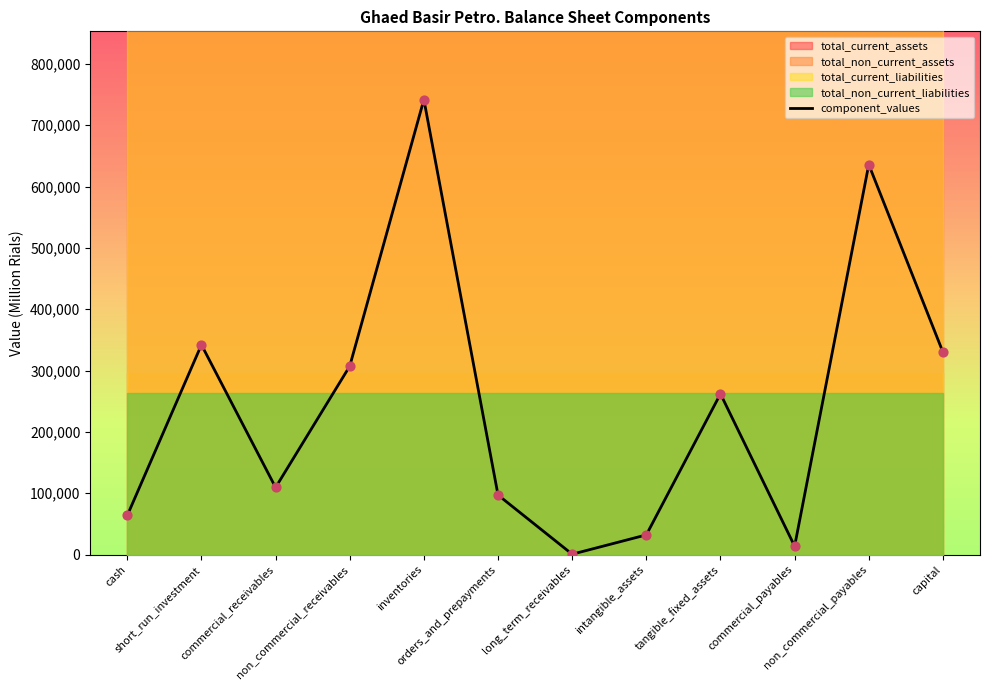

What is the change in value from intangible_assets to tangible_fixed_assets?

+229930